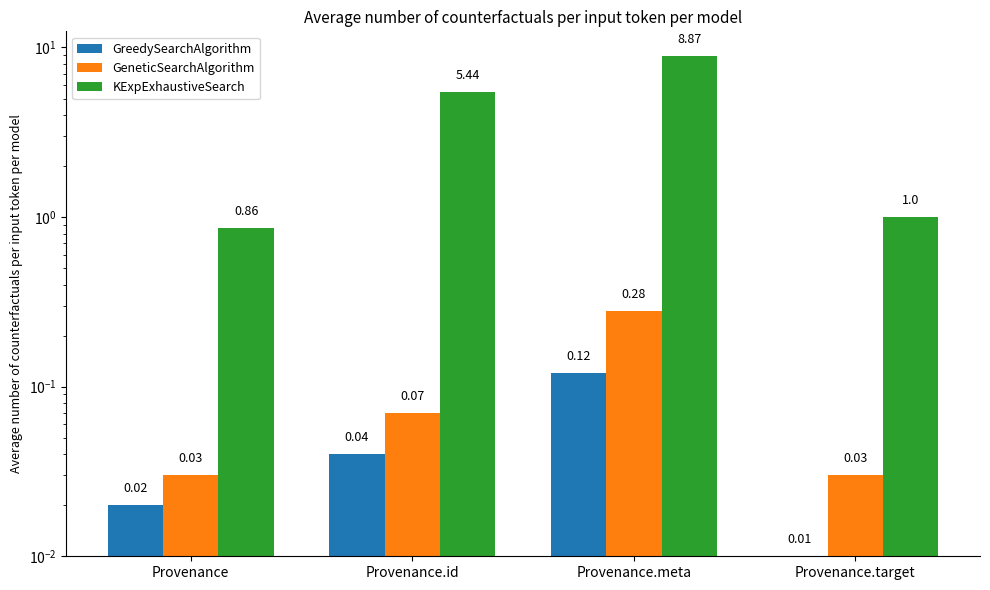

What is the difference between the highest and lowest values at Provenance.meta?

8.8